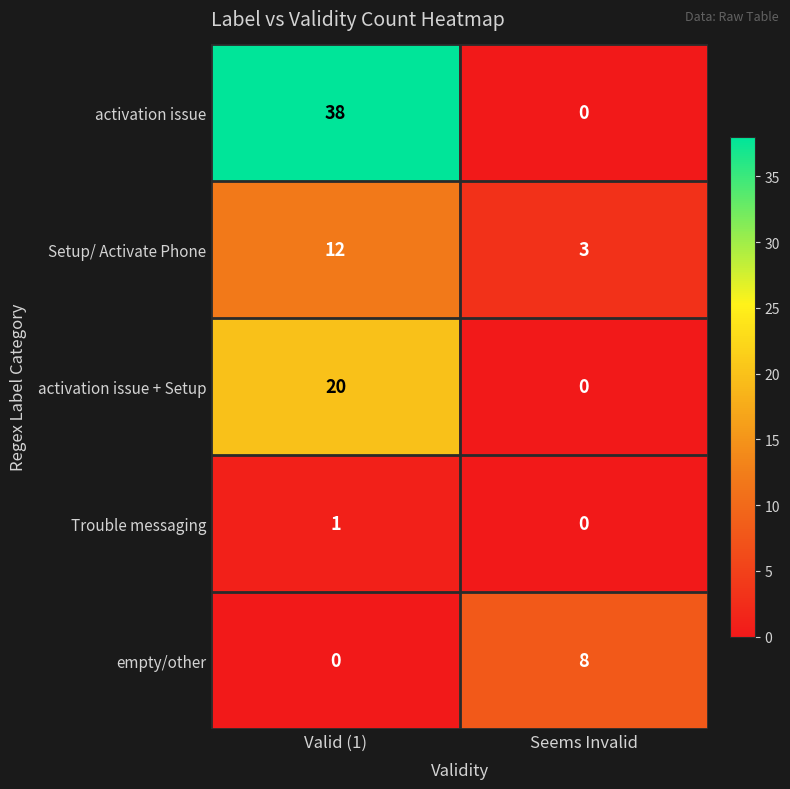

Is it true that activation issue equals 57 at Valid (1)?

False